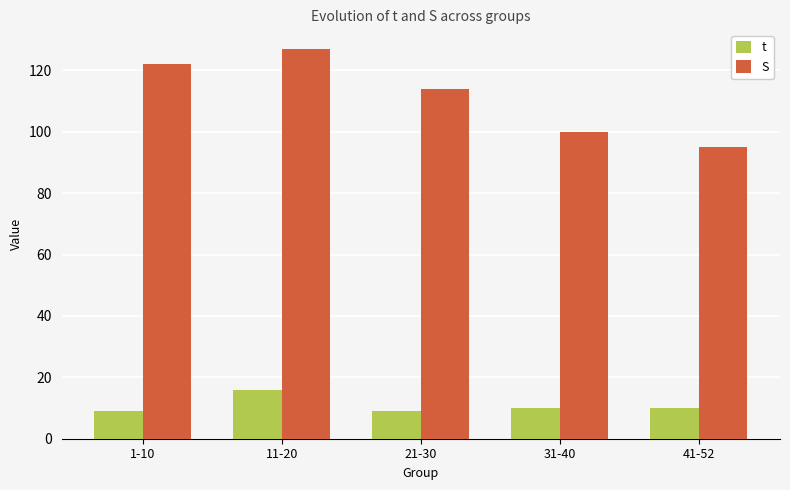

How many bars are there in each group?

2